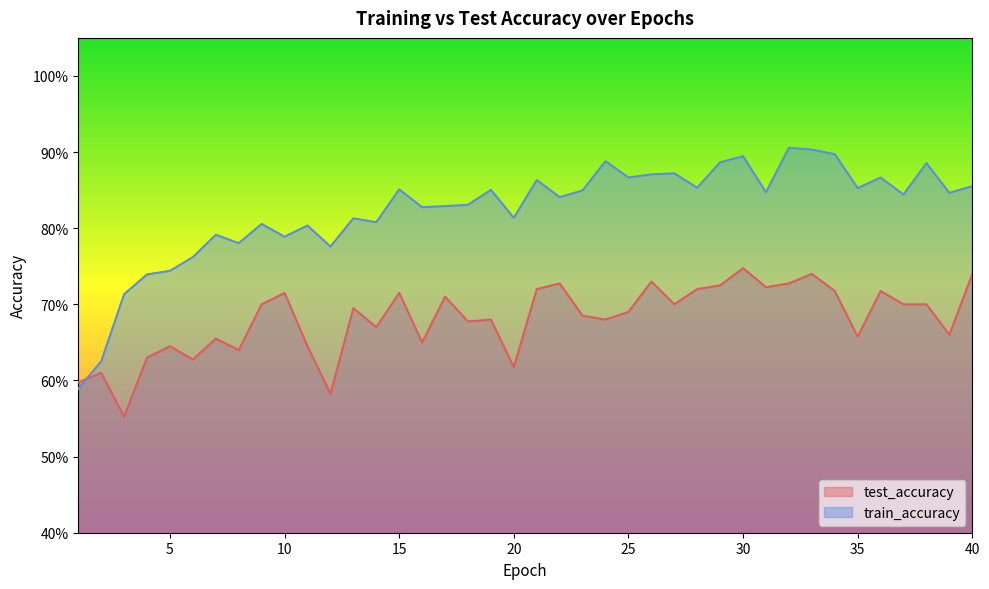

What is the difference between the maximum and minimum values in the train_accuracy series?

0.3